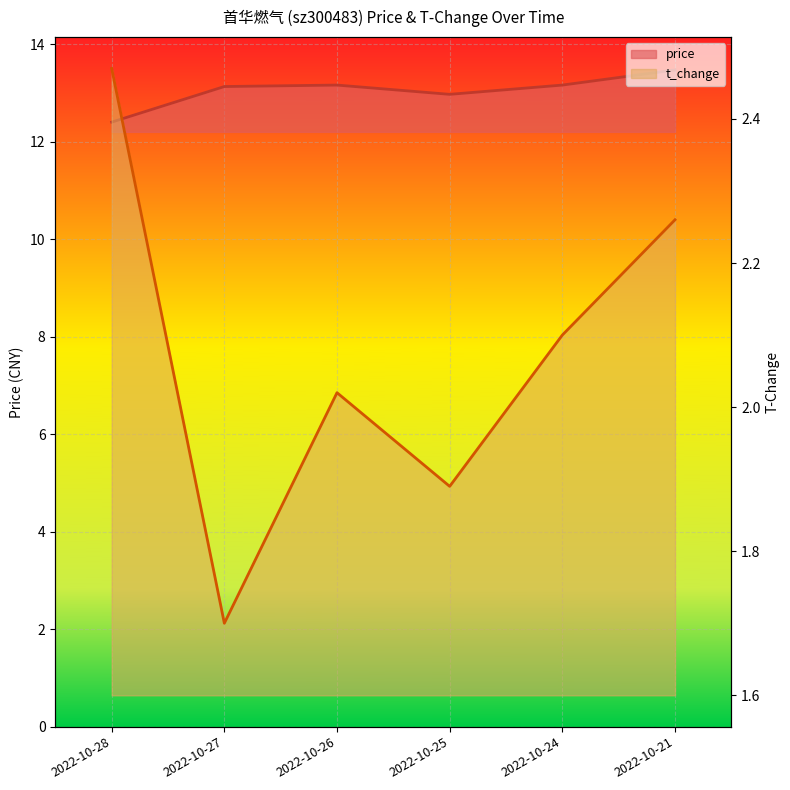

How many interior local valleys does the price series have?

1